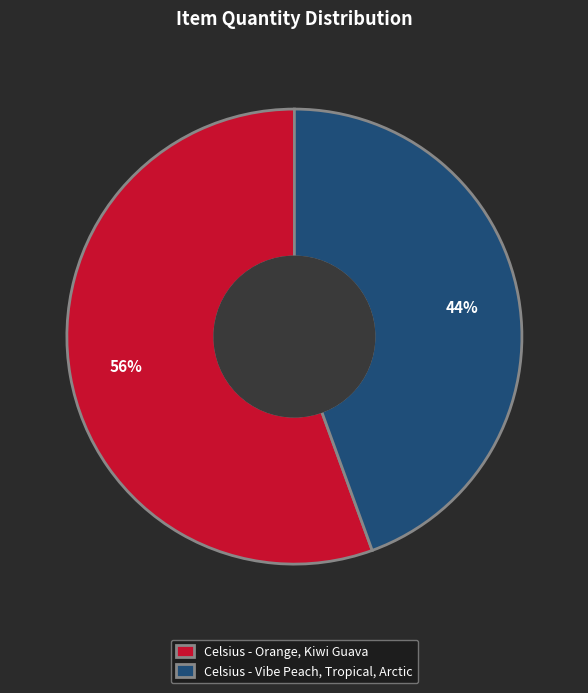

Rank the categories by value from lowest to highest.

Celsius - Vibe Peach, Tropical, Arctic, Celsius - Orange, Kiwi Guava